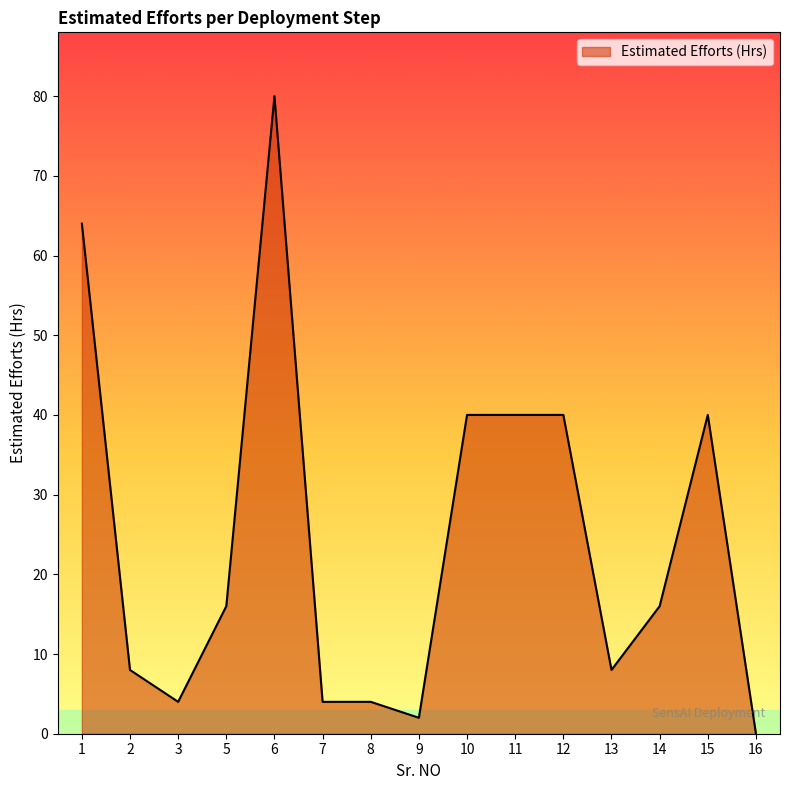

Is it true that the value at 7 is 4?

True